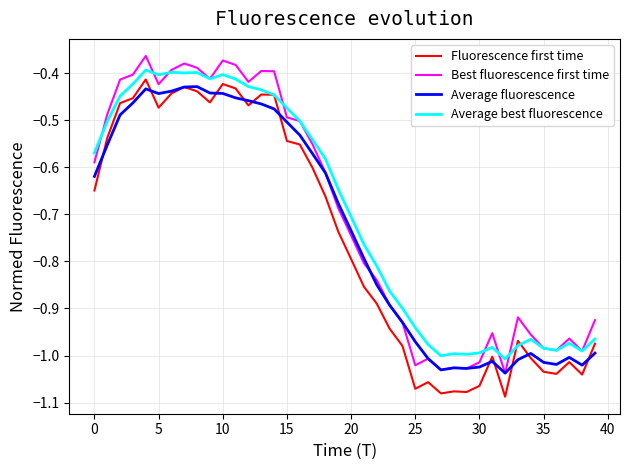

True or false: Best fluorescence first time and Fluorescence first time cross at least once.

False